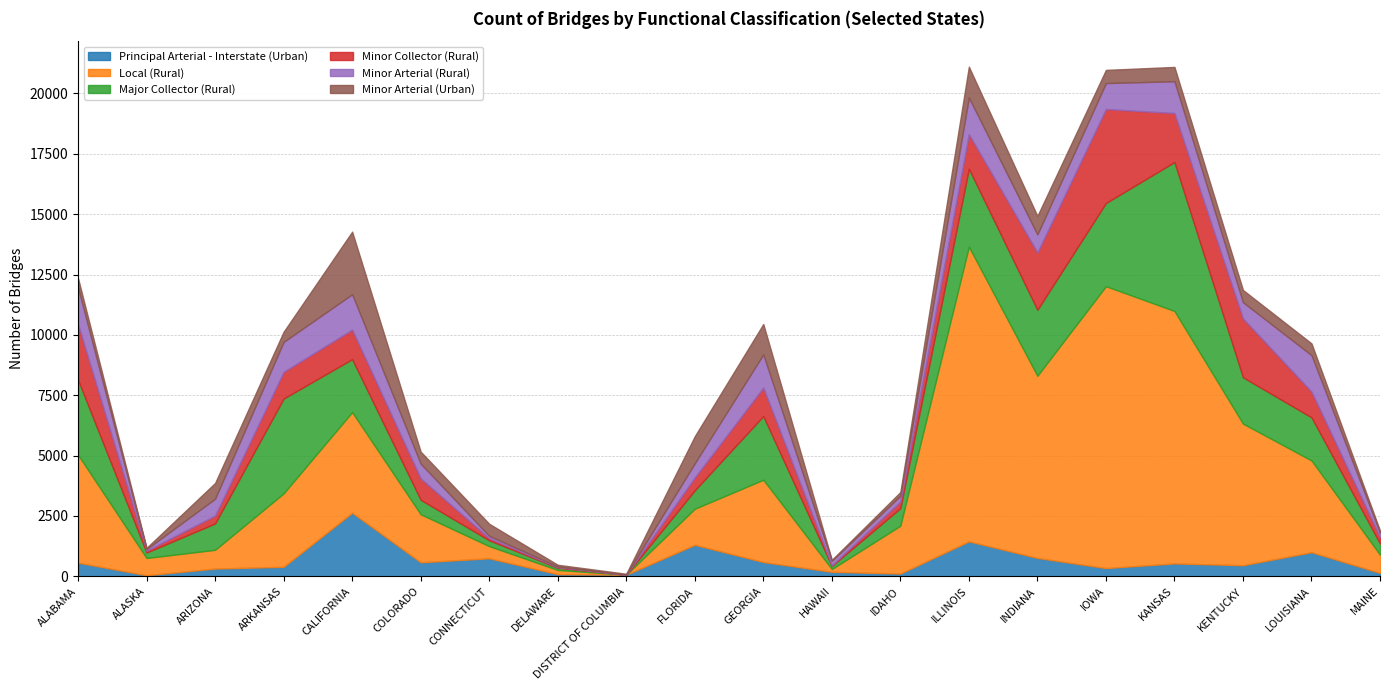

What are all the series names shown in the legend?

Principal Arterial - Interstate (Urban), Local (Rural), Major Collector (Rural), Minor Collector (Rural), Minor Arterial (Rural), Minor Arterial (Urban)